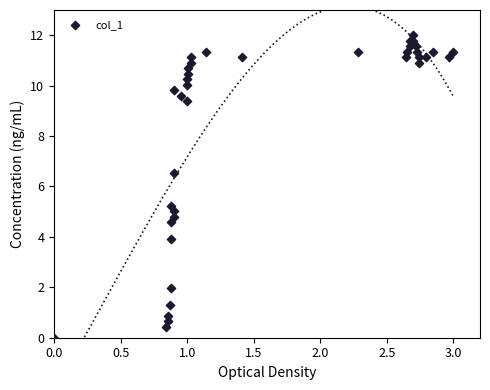

What Y value in the scatter plot is closest to 6?

6.5